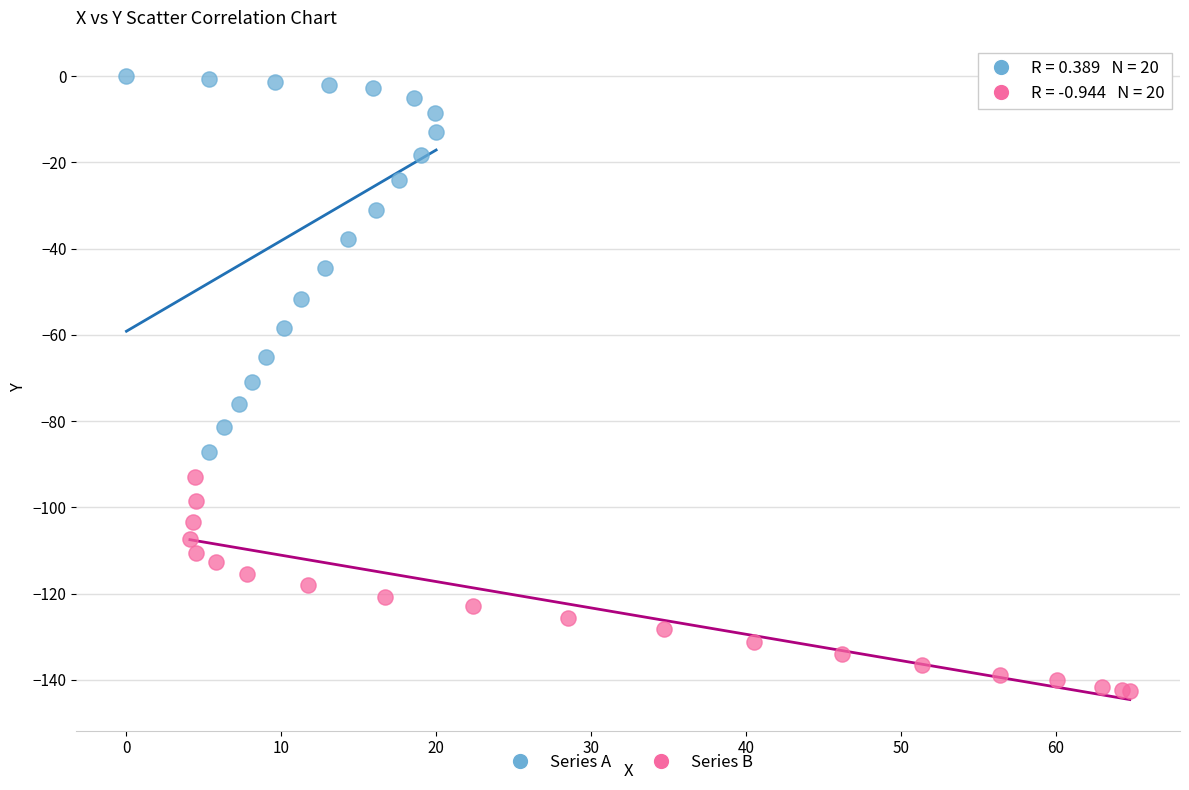

Which series reaches the maximum Y coordinate?

Series A